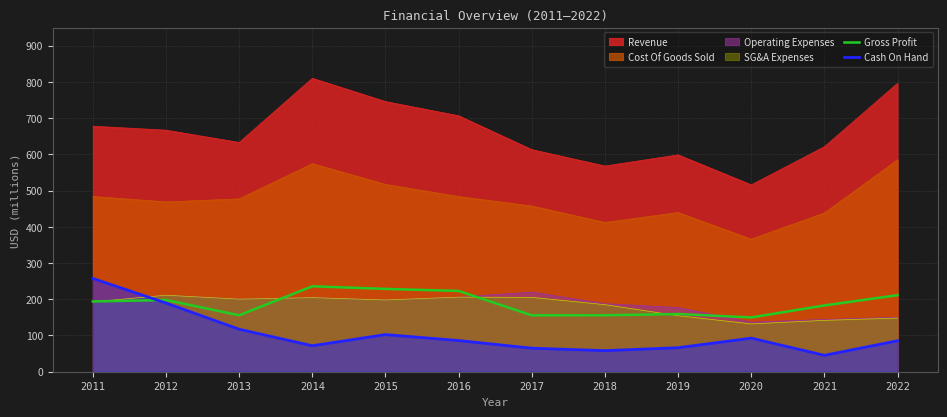

True or false: Cash On Hand has more than 0 interior local peaks.

True